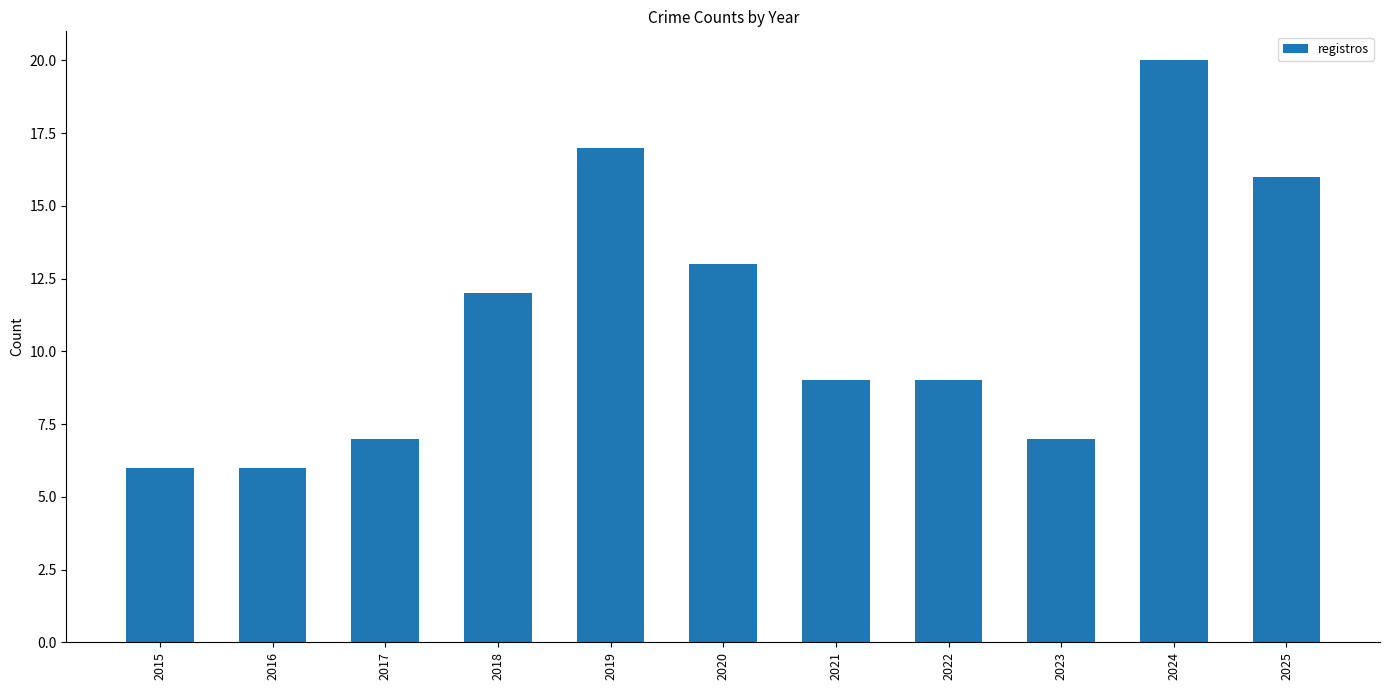

What is the difference between the maximum and minimum values?

14